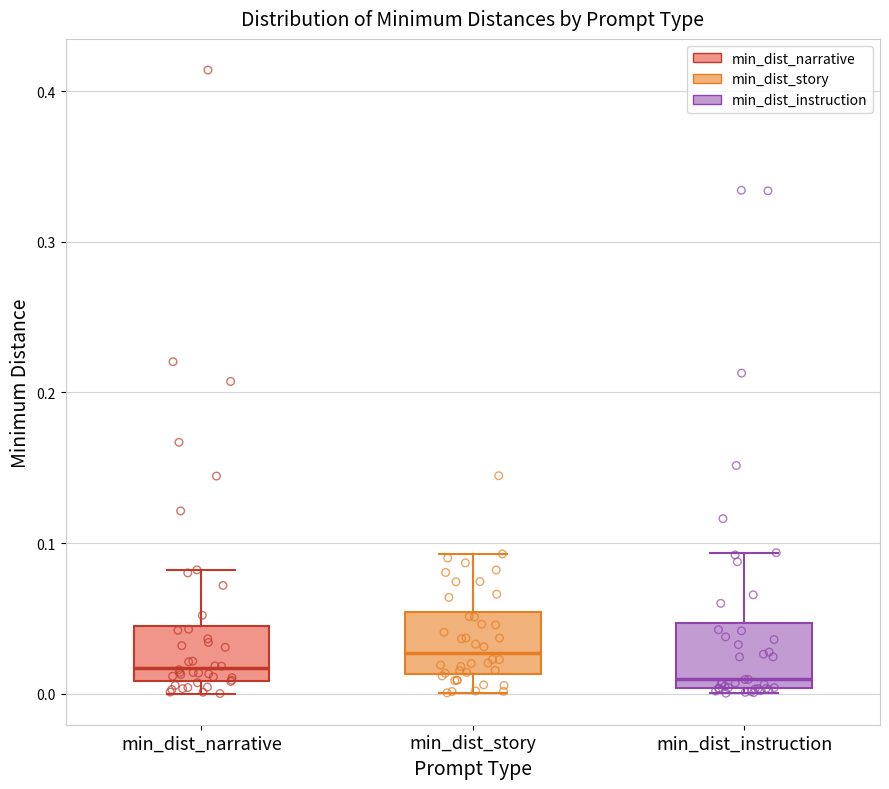

Reading left to right, transcribe this box plot: for each box, give where its median line is, the range the box spans, and where its two whiskers end, as read against the y-axis. The values are not printed on the chart, so give them approximately, as read against the axis.

min_dist_narrative: median 0.02, box 0.01 to 0.05, whiskers 0.00 to 0.08
min_dist_story: median 0.03, box 0.01 to 0.05, whiskers 0.00 to 0.09
min_dist_instruction: median 0.01, box 0.00 to 0.05, whiskers 0.00 (just below the box's lower edge) to 0.09